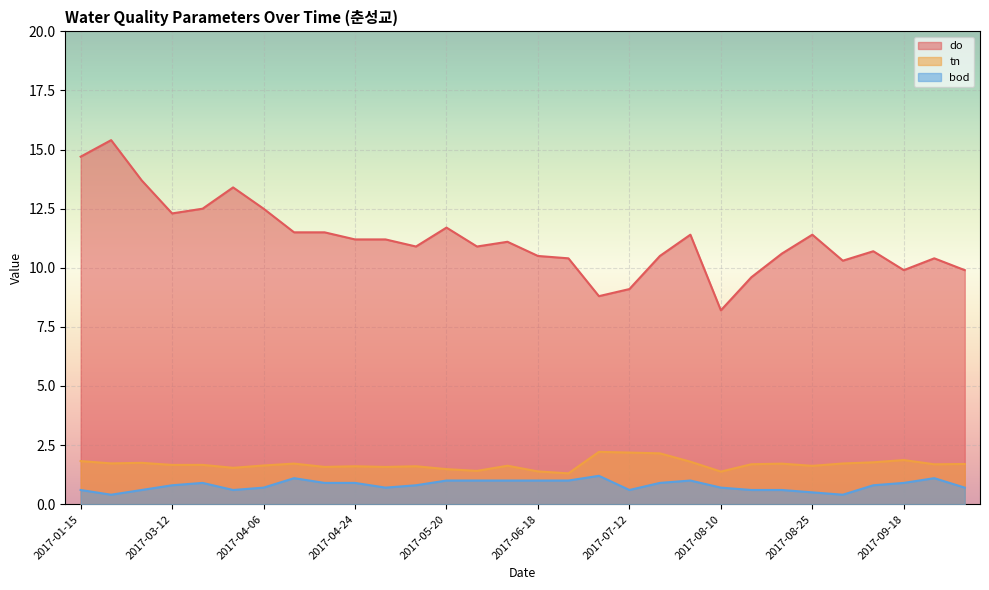

What is the approximate value of do at 2017-05-15?

10.9